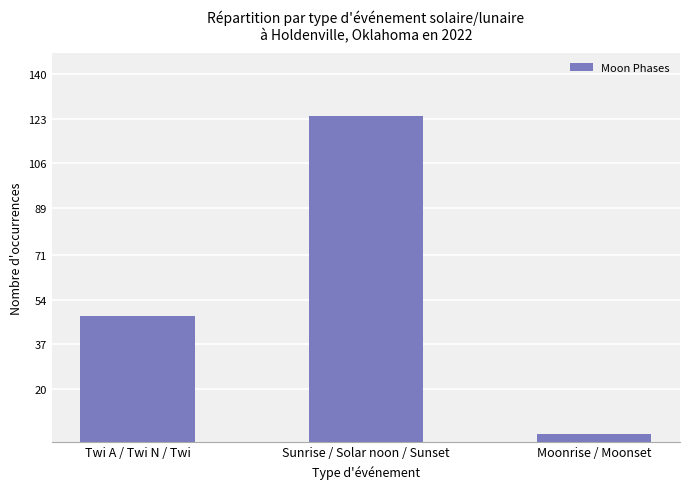

Reading left to right, what are all the values shown in this chart?

Twi A / Twi N / Twi=48	Sunrise / Solar noon / Sunset=124	Moonrise / Moonset=3